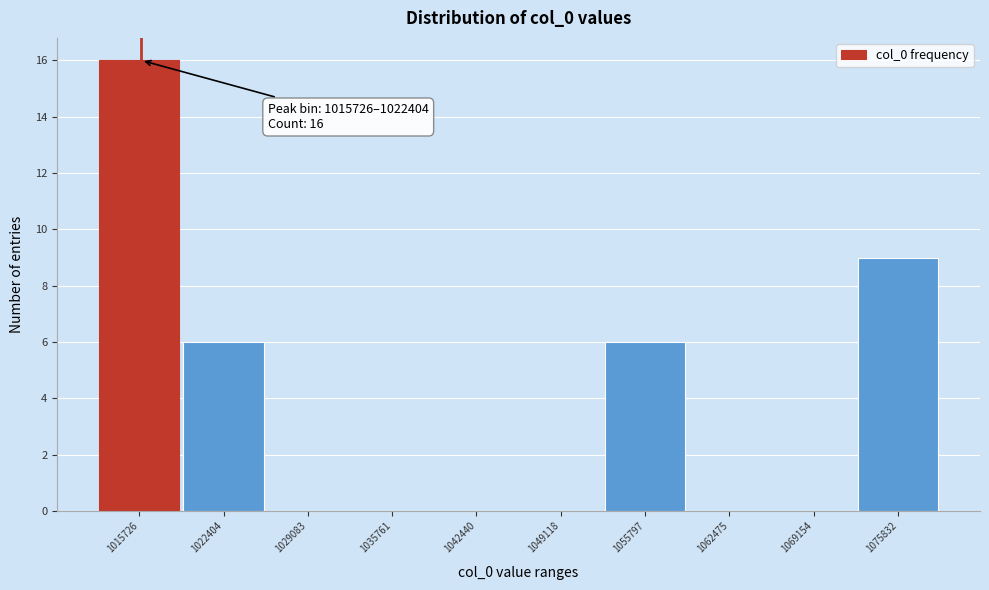

Reading right to left, transcribe all the data shown in this chart.

1075832=9	1069154=0	1062475=0	1055797=6	1049118=0	1042440=0	1035761=0	1029083=0	1022404=6	1015726=16